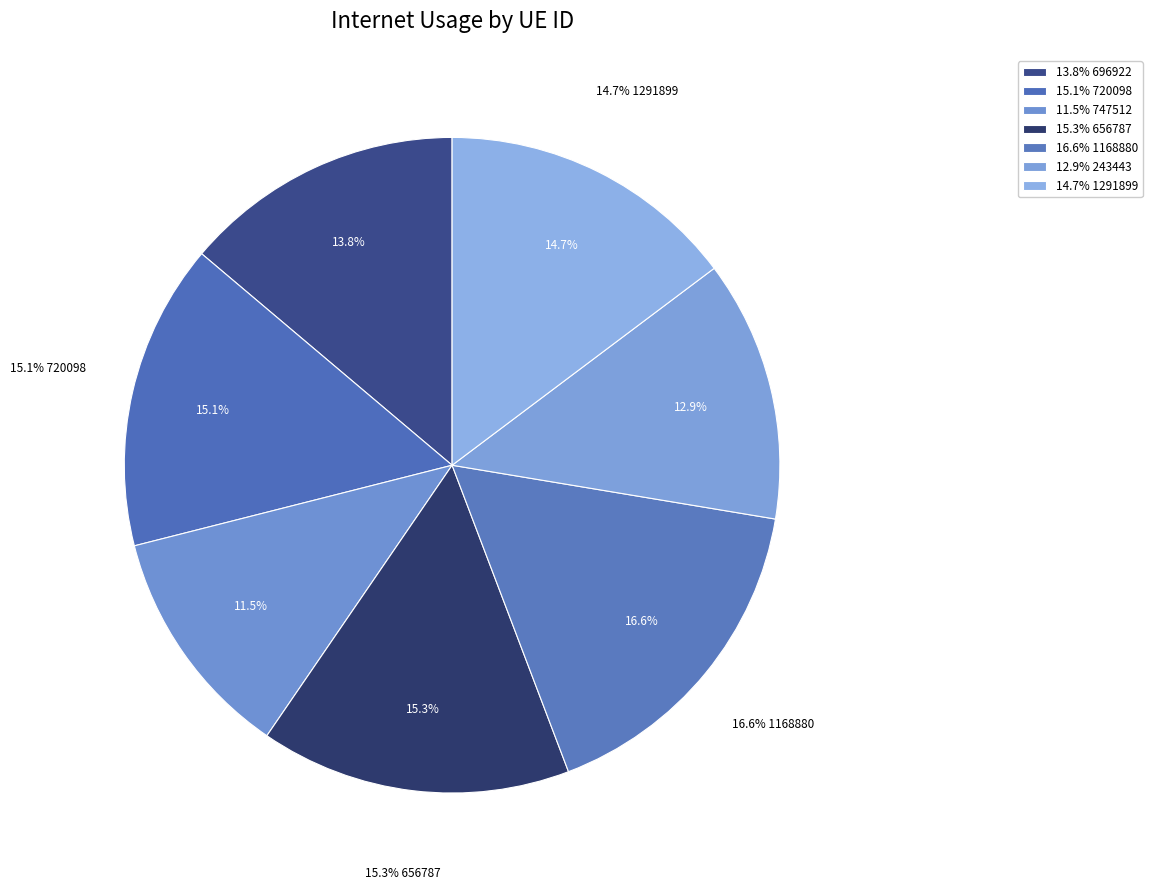

How many segments does this pie chart have?

7